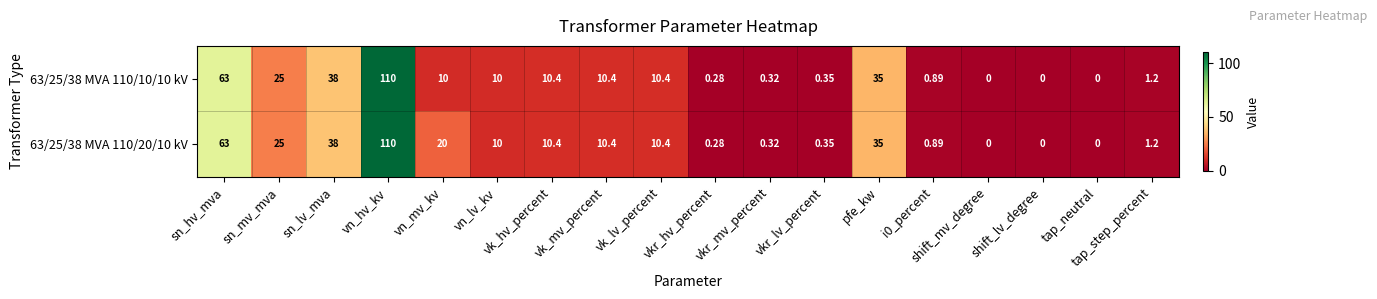

At which label does 63/25/38 MVA 110/10/10 kV first exceed 10?

sn_hv_mva